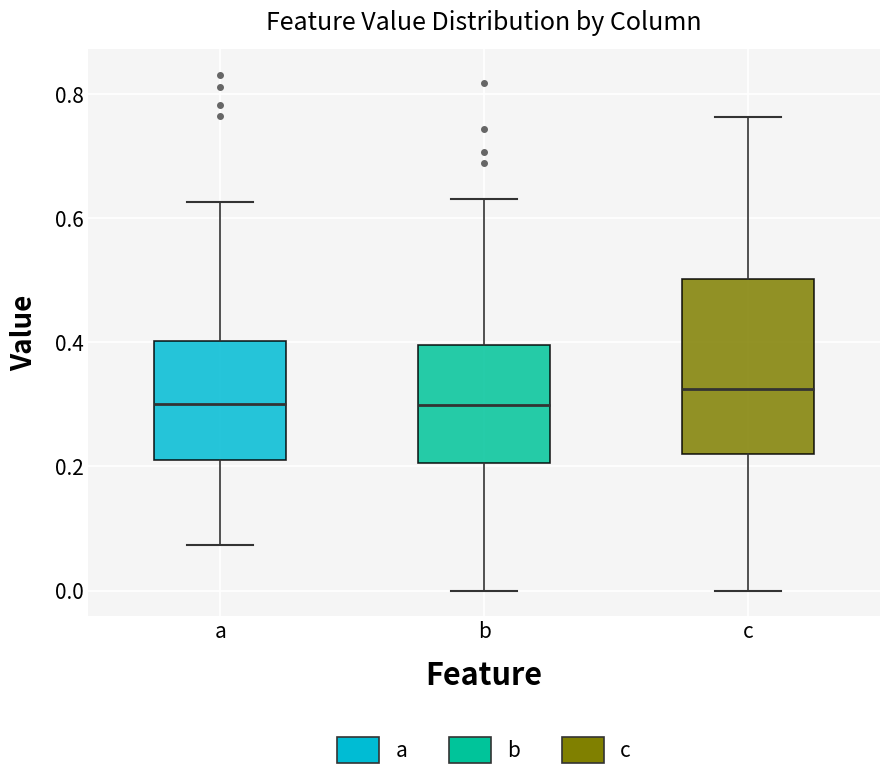

Comparing the boxes themselves (not the whiskers), which one is the tallest?

c